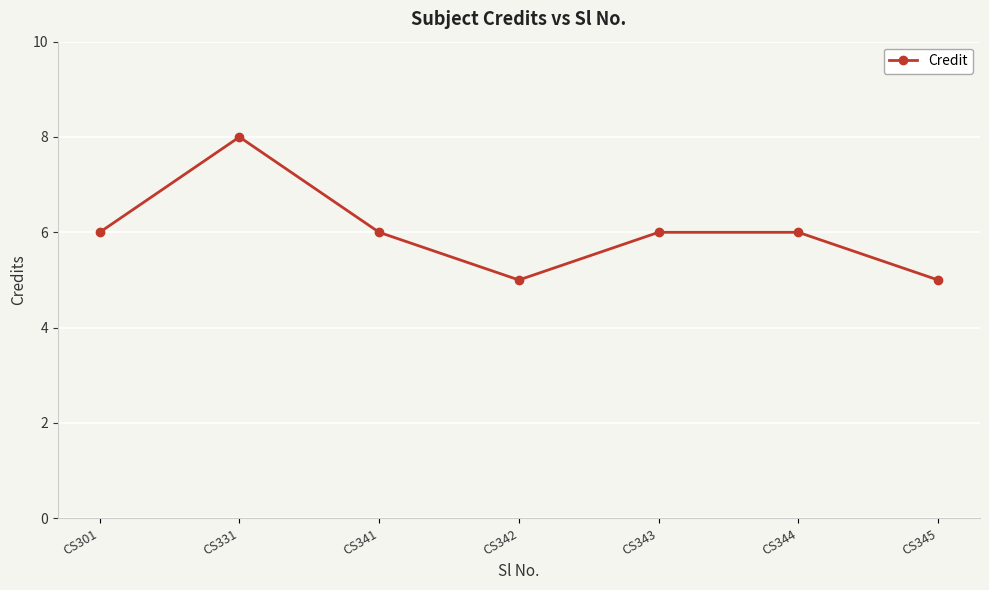

How many points are lower than both their immediate neighbors (excluding endpoints)?

1